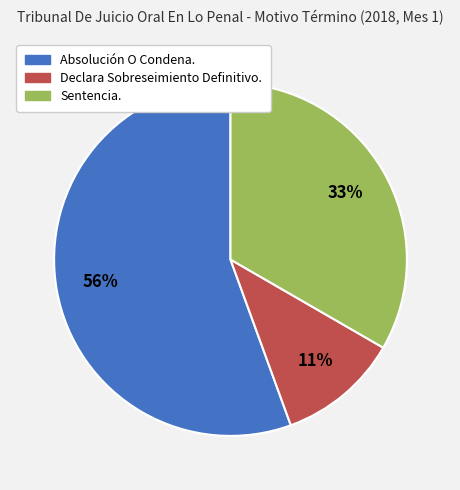

True or false: Absolución O Condena. accounts for 56% of the total.

True